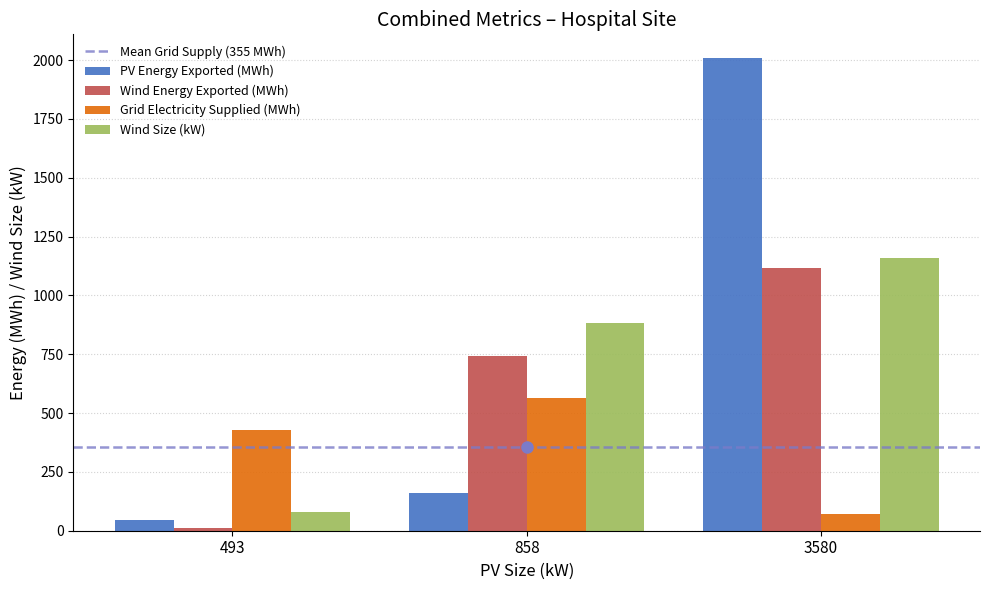

Reading right to left, transcribe all the data shown in this chart.

PV Energy Exported (MWh): 3580=2009.0	858=160.5	493=45.8
Wind Energy Exported (MWh): 3580=1118.3	858=742.9	493=10.2
Grid Electricity Supplied (MWh): 3580=72.7	858=564.5	493=427.5
Wind Size (kW): 3580=1161.0	858=884.0	493=79.0